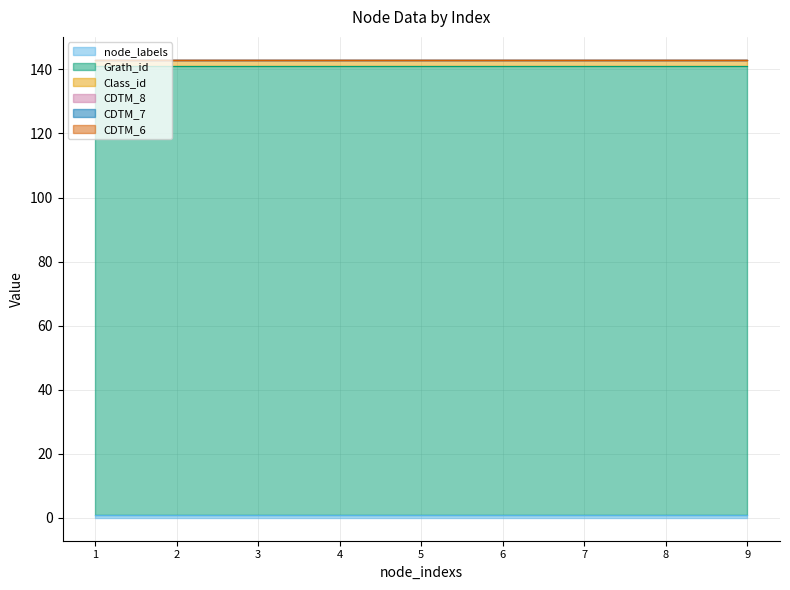

True or false: Grath_id and CDTM_8 intersect in this chart.

False